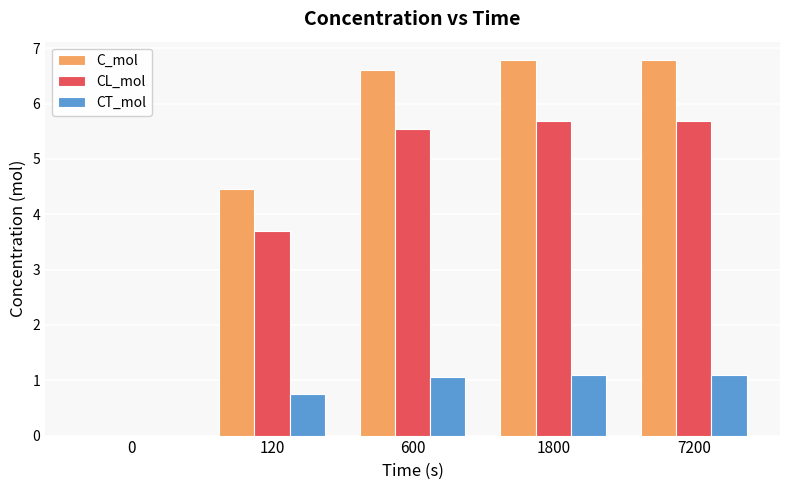

Reading left to right, extract all data points from this chart.

C_mol: 0.0	4.5	6.6	6.8	6.8
CL_mol: 0.0	3.7	5.5	5.7	5.7
CT_mol: 0.0	0.8	1.1	1.1	1.1